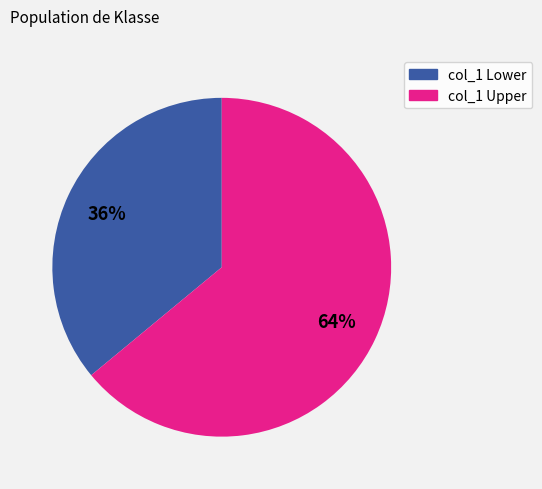

To the nearest percent, what is the difference between the largest and smallest slice percentages?

28%